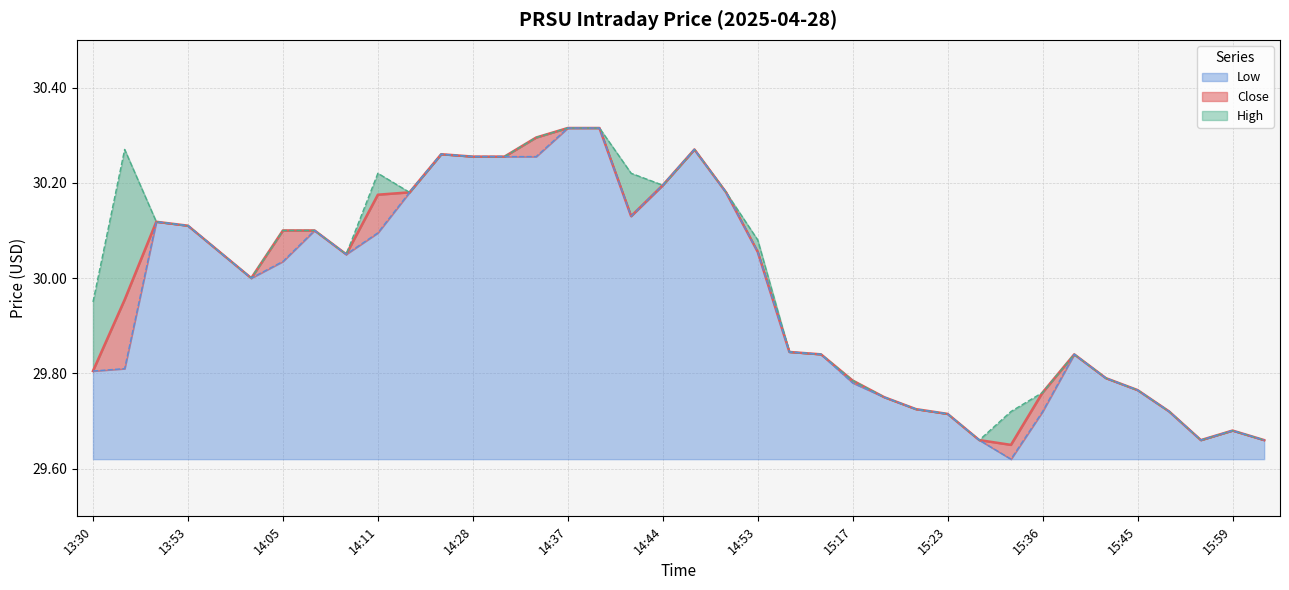

Reading left to right, what are all the values shown in this chart?

Close: 29.8	30.0	30.1	30.1	30.1	30.0	30.1	30.1	30.1	30.2	30.2	30.3	30.3	30.3	30.3	30.3	30.3	30.1	30.2	30.3	30.2	30.1	29.8	29.8	29.8	29.8	29.7	29.7	29.7	29.6	29.8	29.8	29.8	29.8	29.7	29.7	29.7	29.7
High: 29.9	30.3	30.1	30.1	30.1	30.0	30.1	30.1	30.1	30.2	30.2	30.3	30.3	30.3	30.3	30.3	30.3	30.2	30.2	30.3	30.2	30.1	29.8	29.8	29.8	29.8	29.7	29.7	29.7	29.7	29.8	29.8	29.8	29.8	29.7	29.7	29.7	29.7
Low: 29.8	29.8	30.1	30.1	30.1	30.0	30.0	30.1	30.1	30.1	30.2	30.3	30.3	30.3	30.3	30.3	30.3	30.1	30.2	30.3	30.2	30.1	29.8	29.8	29.8	29.8	29.7	29.7	29.7	29.6	29.7	29.8	29.8	29.8	29.7	29.7	29.7	29.7